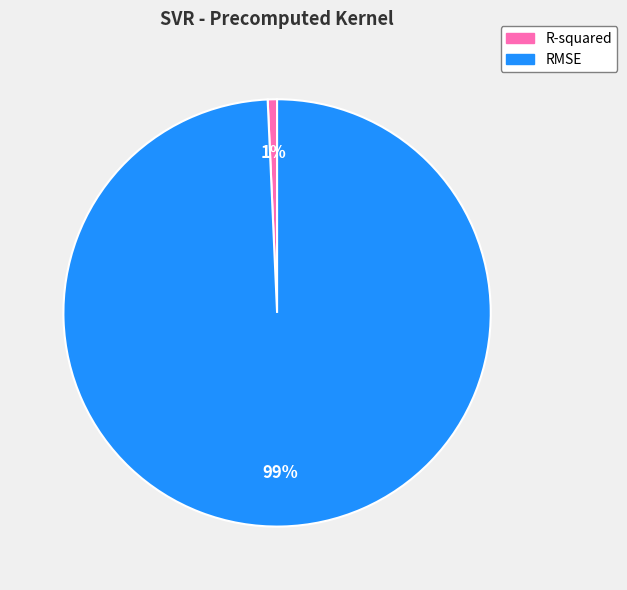

Rank the categories by value from lowest to highest.

R-squared, RMSE